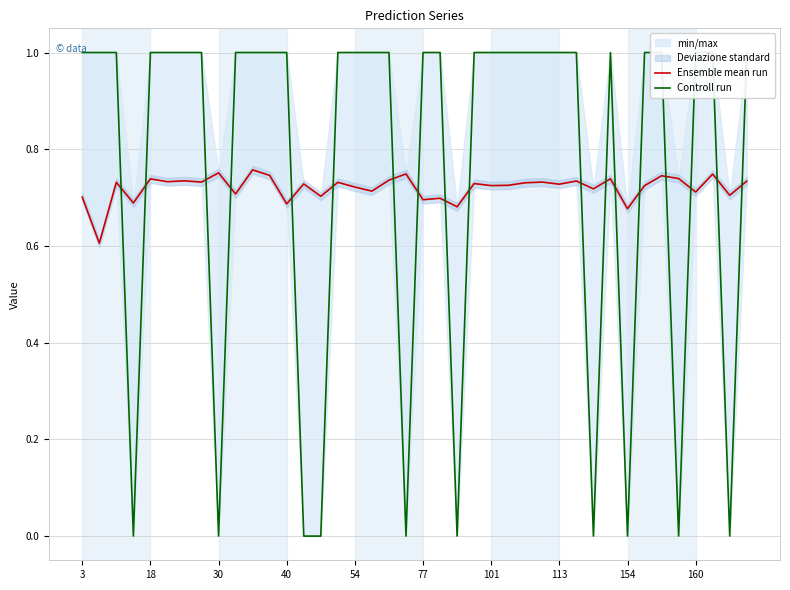

Reading right to left, list all the values displayed in this chart.

Ensemble mean run: 0.7	0.7	0.7	0.7	0.7	0.7	0.7	0.7	0.7	0.7	0.7	0.7	0.7	0.7	0.7	0.7	0.7	0.7	0.7	0.7	0.7	0.7	0.7	0.7	0.7	0.7	0.7	0.7	0.7	0.8	0.7	0.8	0.7	0.7	0.7	0.7	0.7	0.7	0.6	0.7
Controll run: 1.0	0.0	1.0	1.0	0.0	1.0	1.0	0.0	1.0	0.0	1.0	1.0	1.0	1.0	1.0	1.0	1.0	0.0	1.0	1.0	0.0	1.0	1.0	1.0	1.0	0.0	0.0	1.0	1.0	1.0	1.0	0.0	1.0	1.0	1.0	1.0	0.0	1.0	1.0	1.0